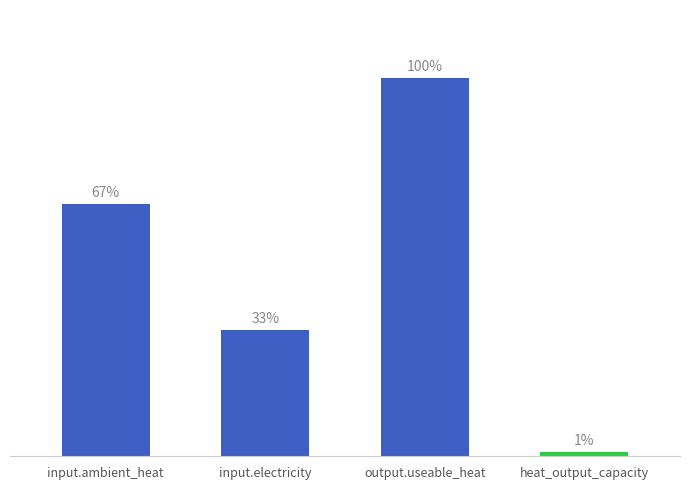

Is it true that the value at input.ambient_heat is 1.2?

False